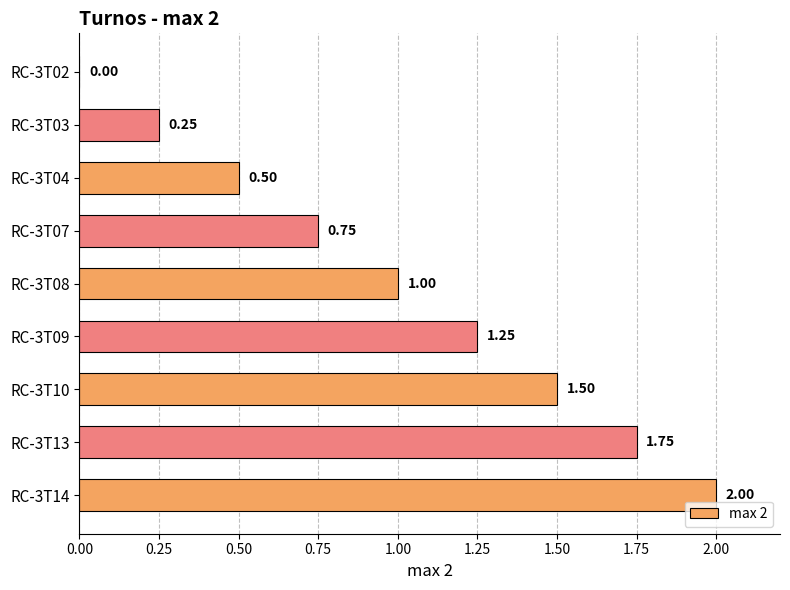

What is the sum of all values?

9.0